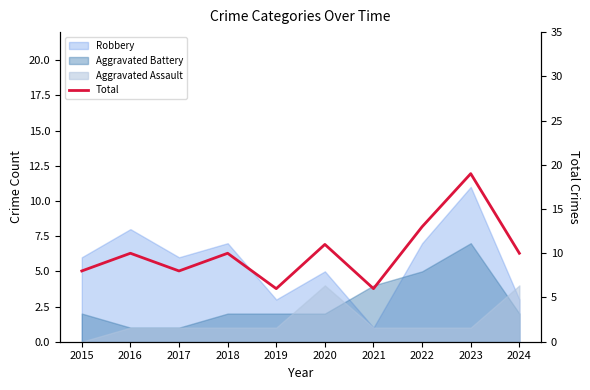

Reading right to left, what are all the values shown in this chart?

10	19	13	6	11	6	10	8	10	8